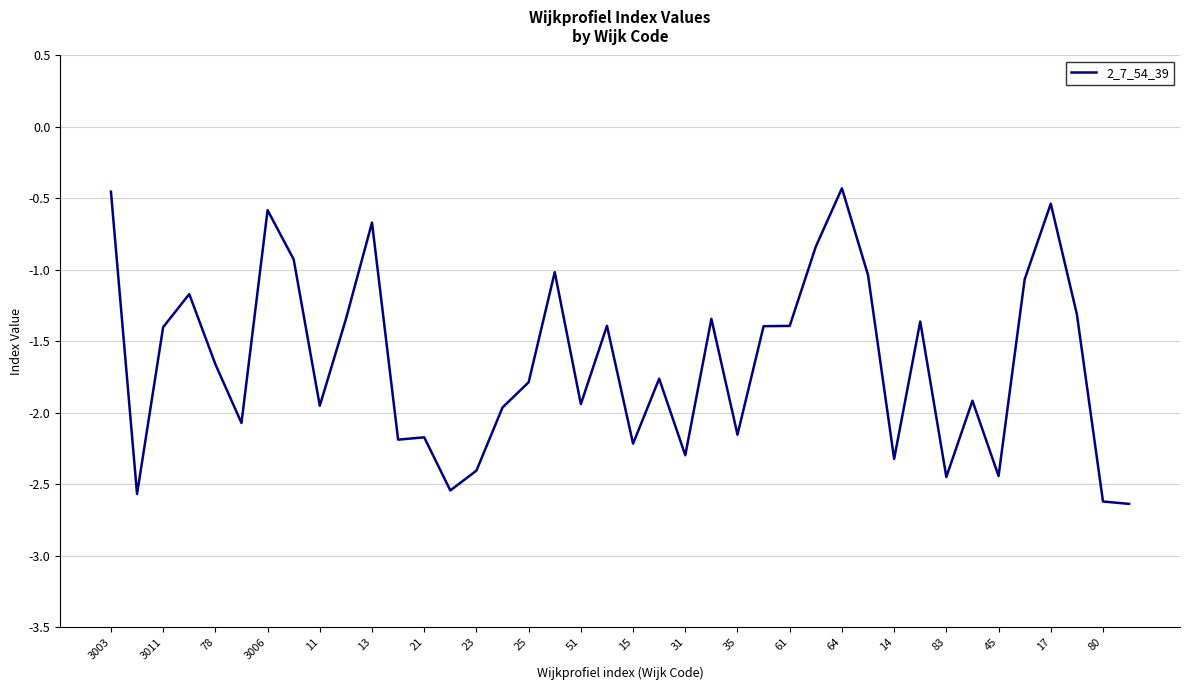

What is the minimum value shown in the chart?

-2.6